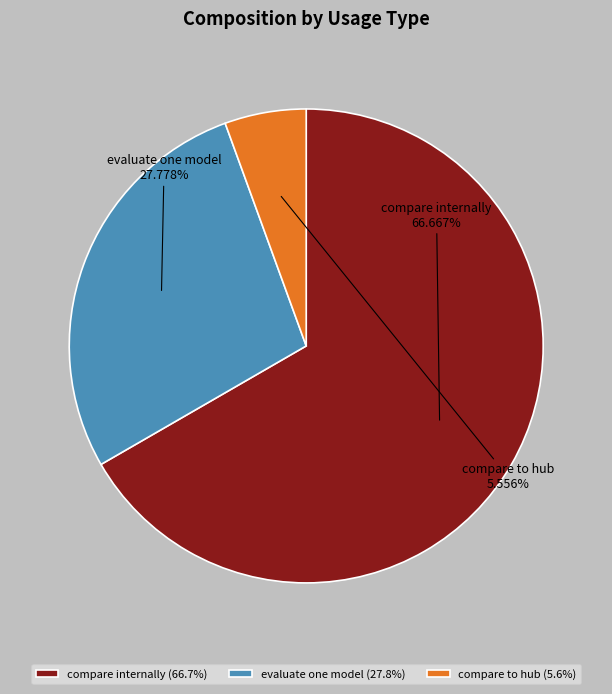

Between evaluate one model and compare to hub, which is larger?

evaluate one model